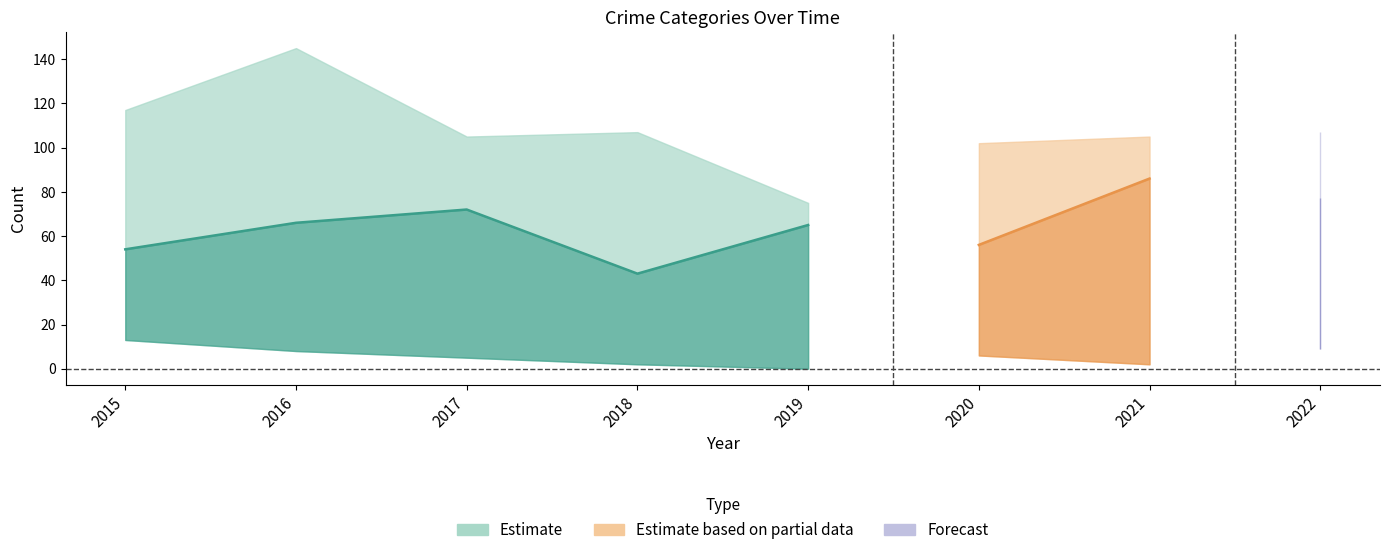

True or false: Homicide has a value of 10 at 2020.

False